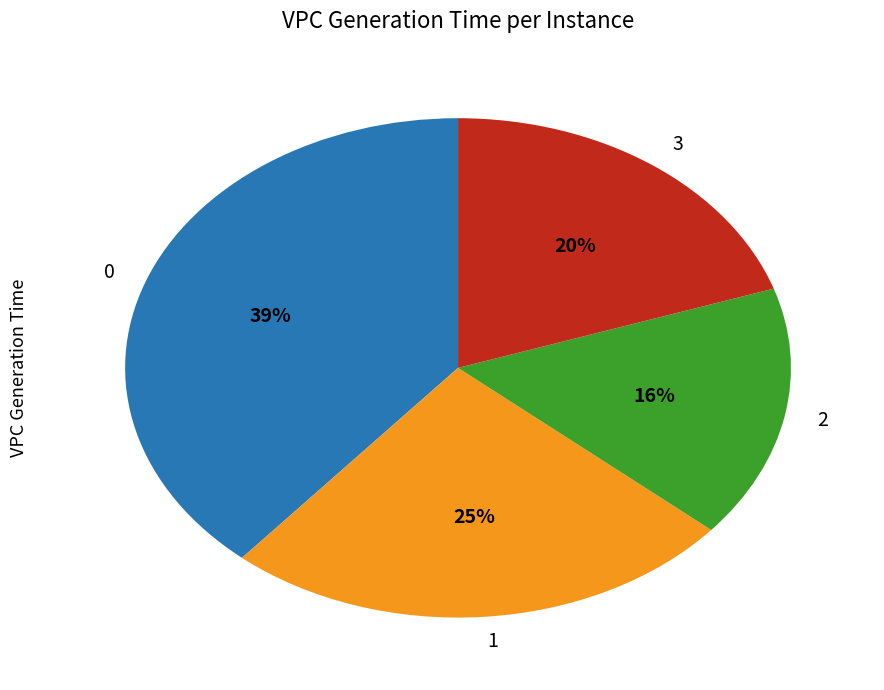

How many segments does this pie chart have?

4